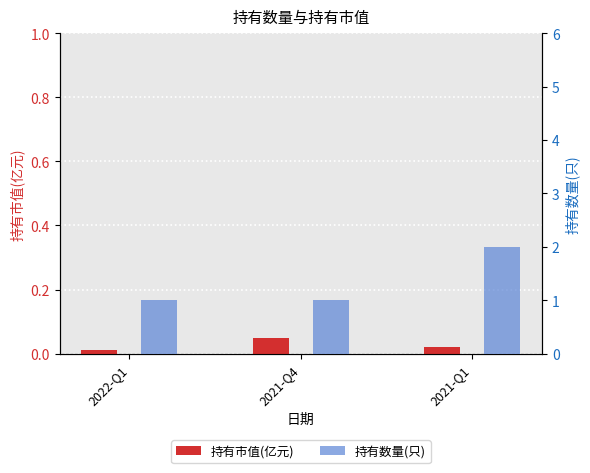

What is the maximum value for 持有市值(亿元)?

0.1